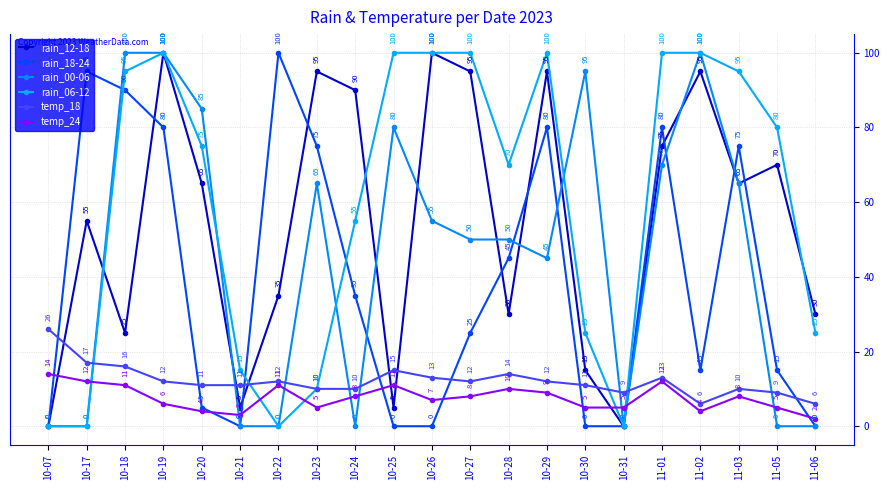

At which category is the sum across all series the highest?

10-19